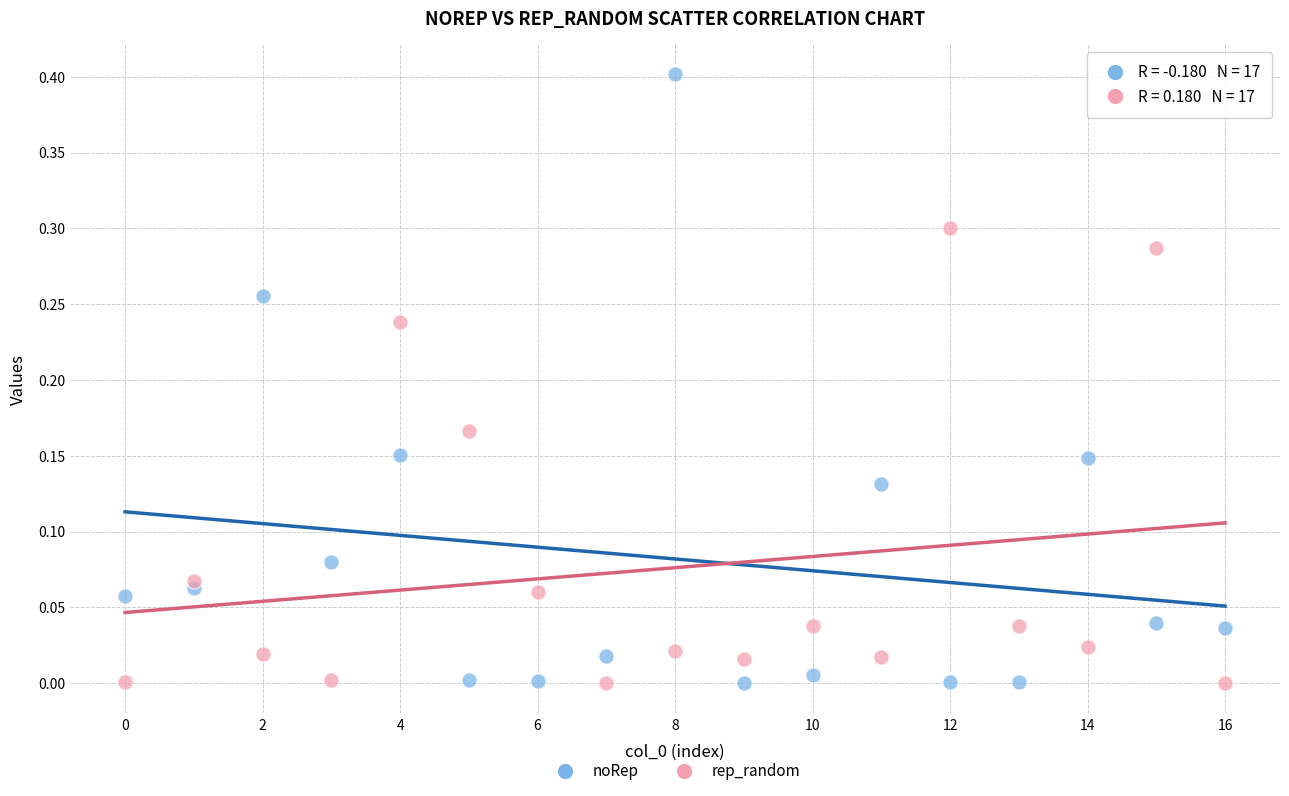

Which series contains the highest Y value?

noRep